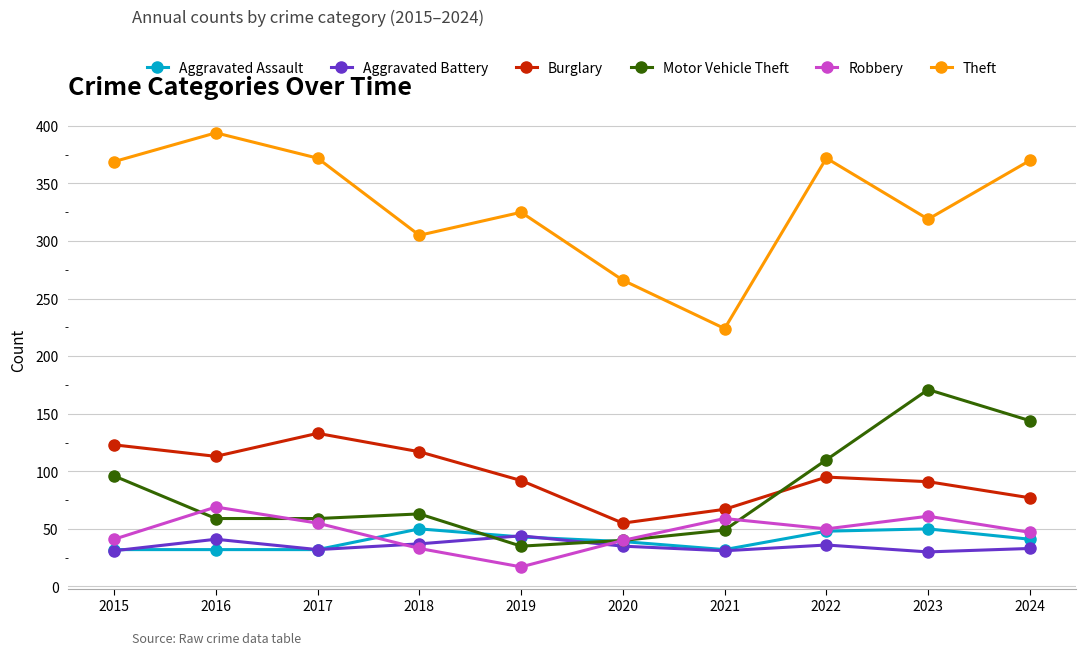

How many interior local peaks does the Aggravated Battery series have?

3